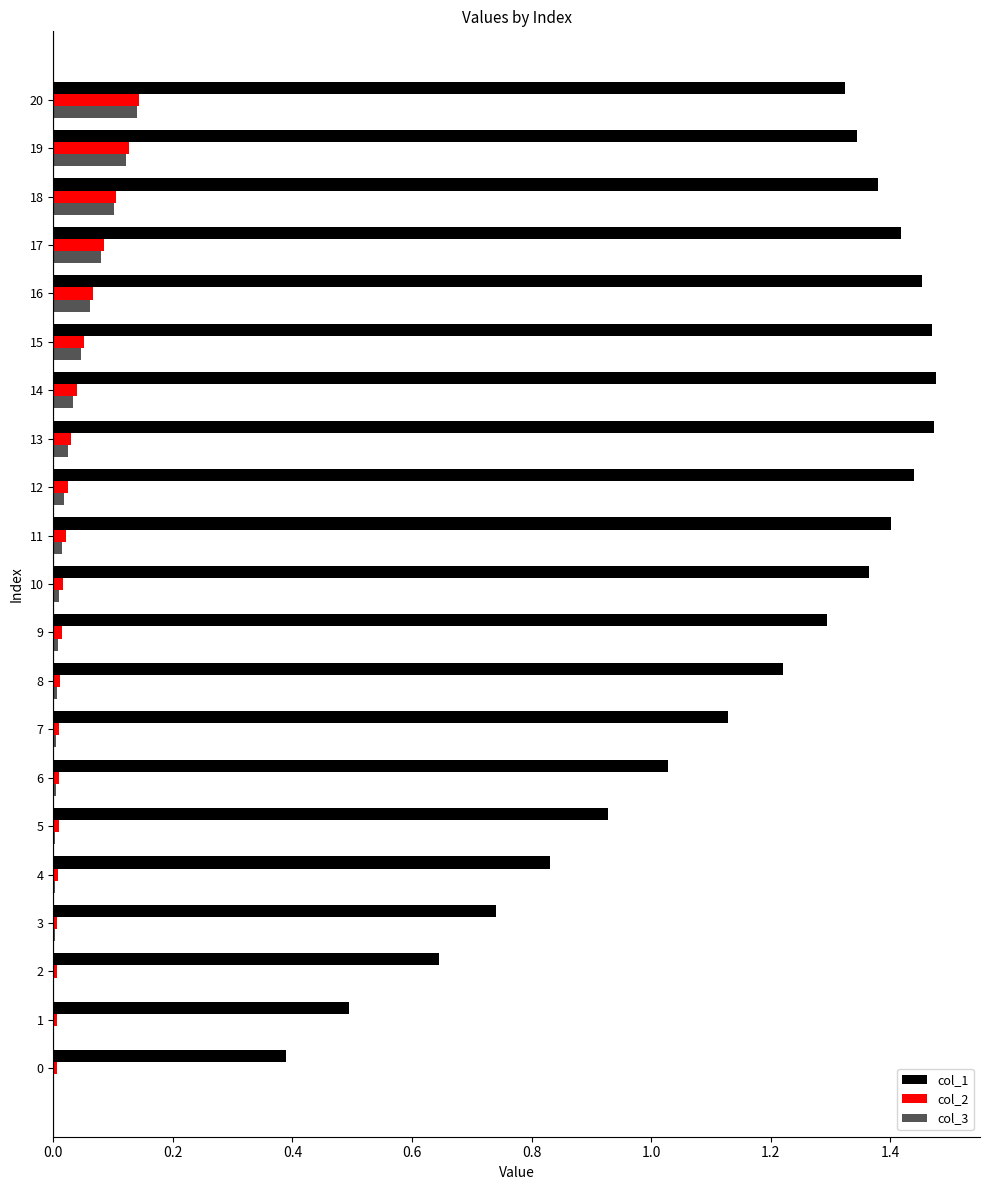

Which series has the largest total across all categories?

col_1